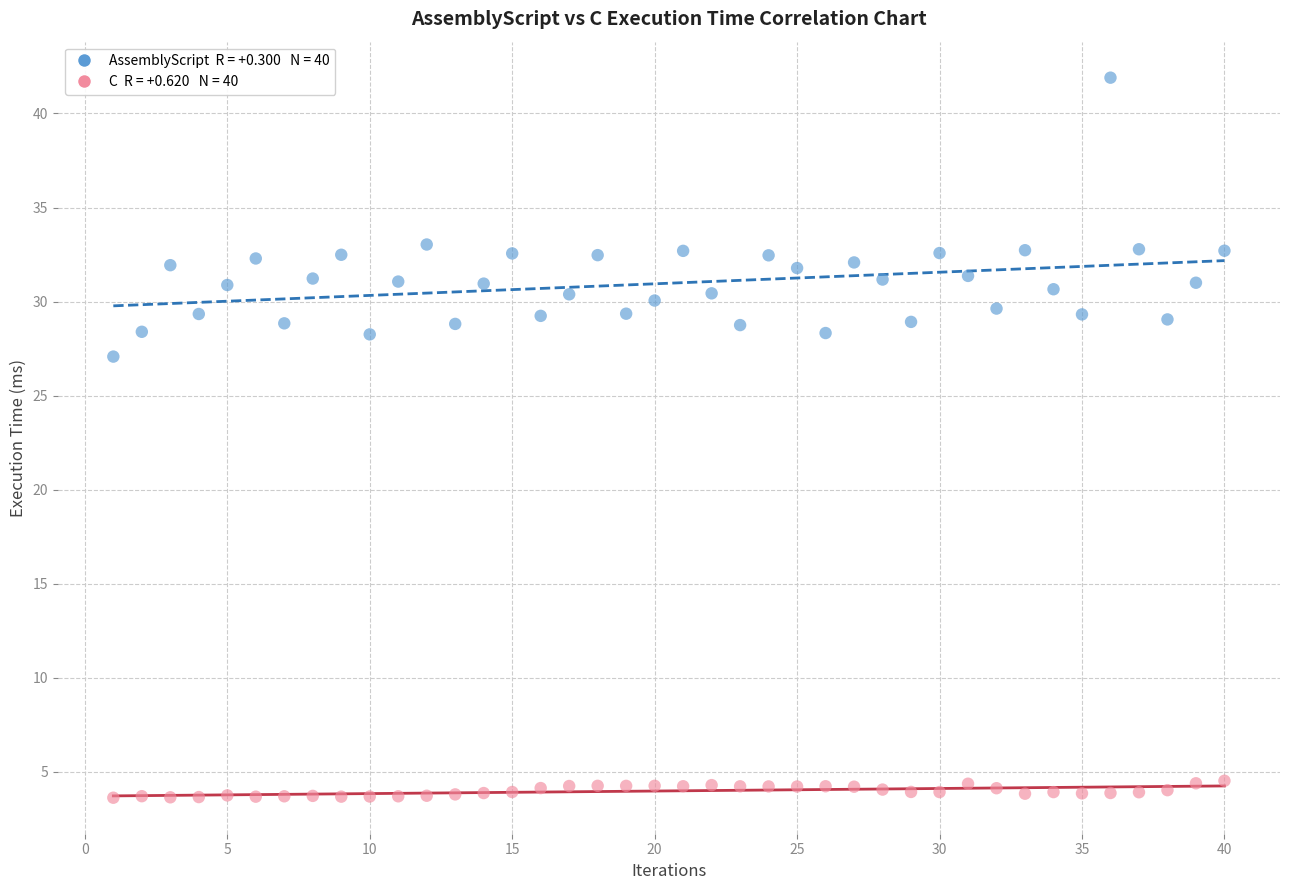

Across all data points, what is the range of X values (max minus min)?

39.0